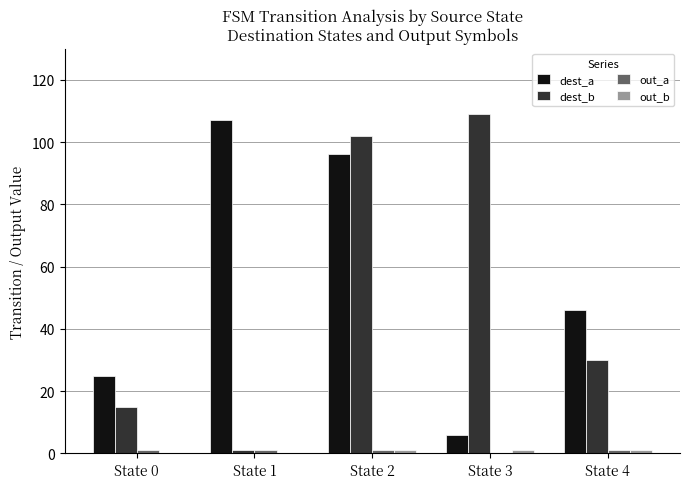

Are the bars horizontal?

No